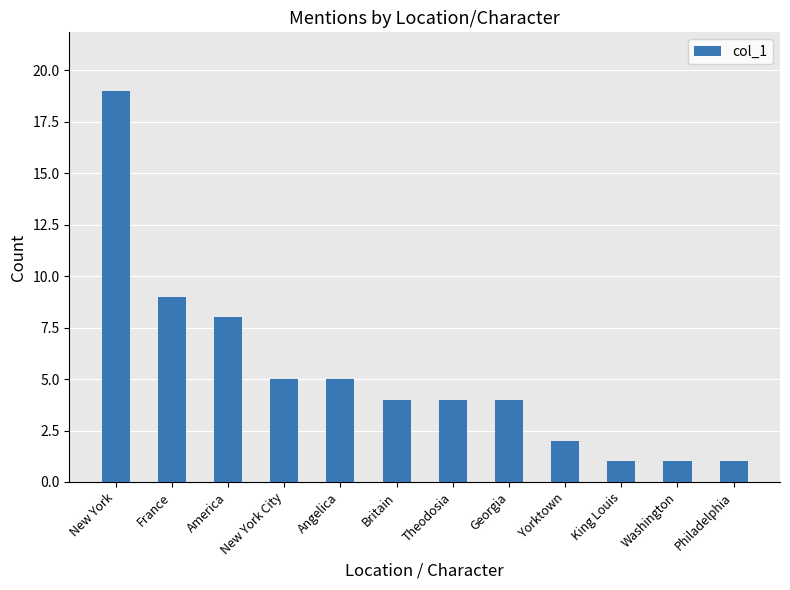

True or false: the data shows 1 at Philadelphia.

True